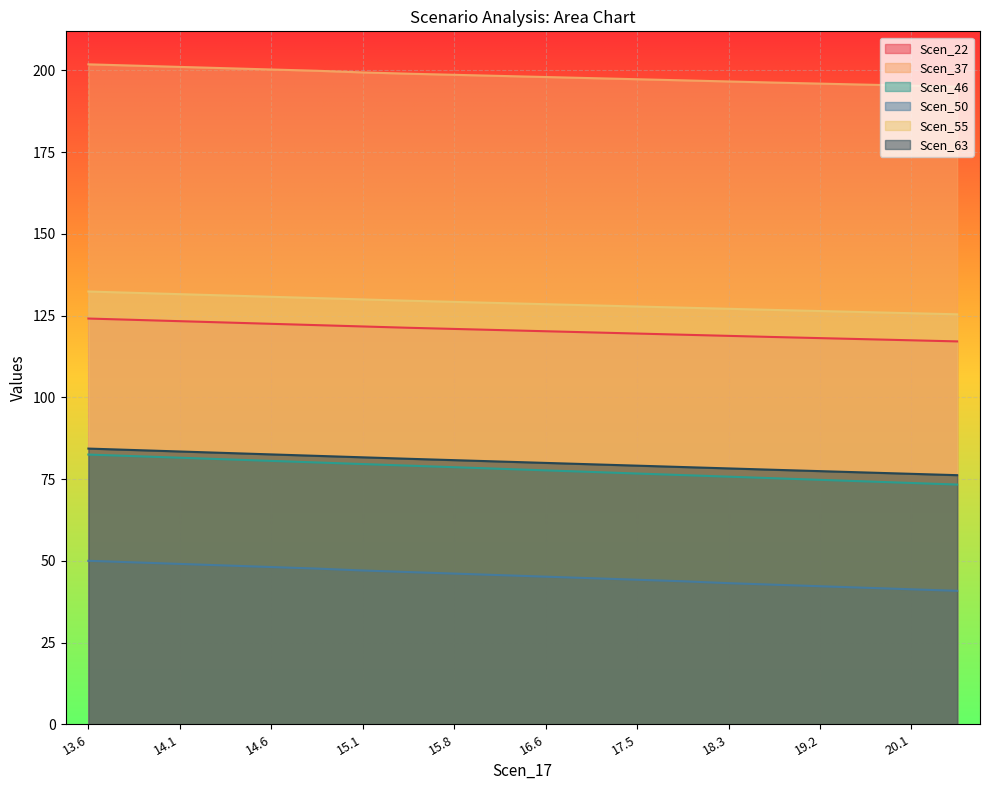

Rank the series by their maximum value, from highest to lowest.

Scen_37, Scen_55, Scen_22, Scen_63, Scen_46, Scen_50